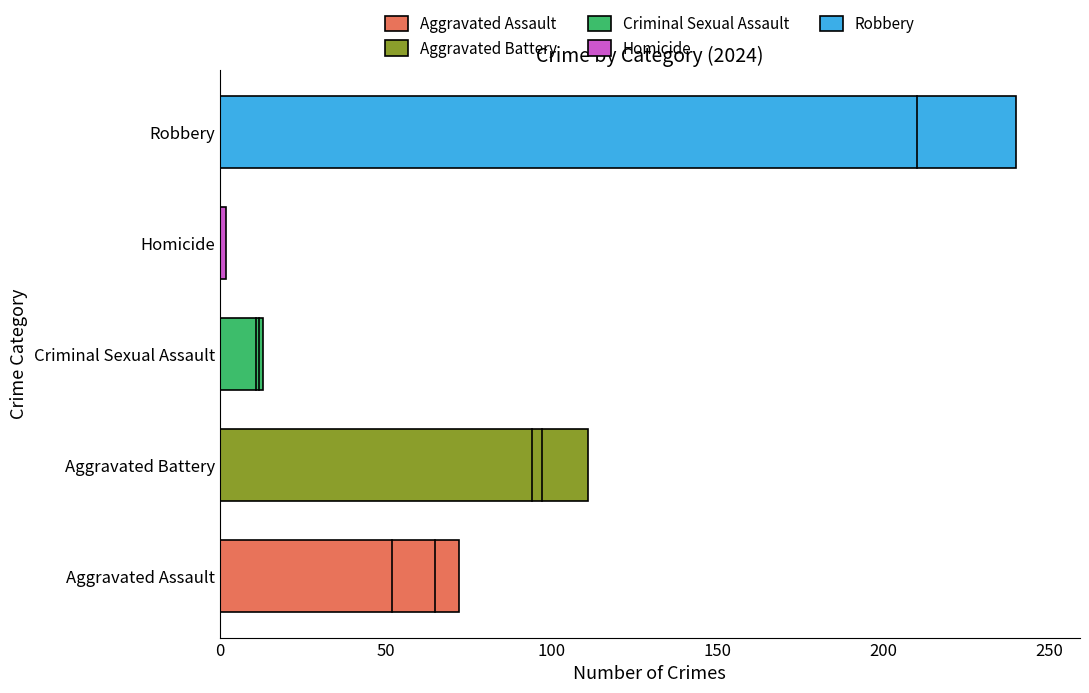

What is the average value?

88